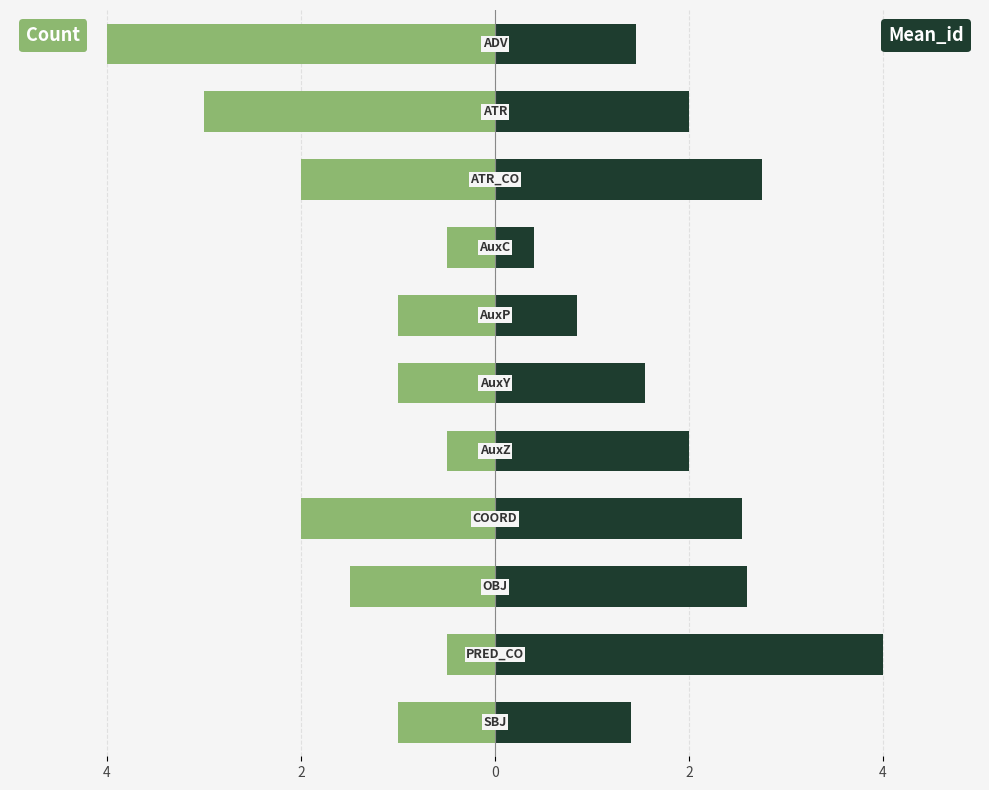

How many bars are there in total?

22